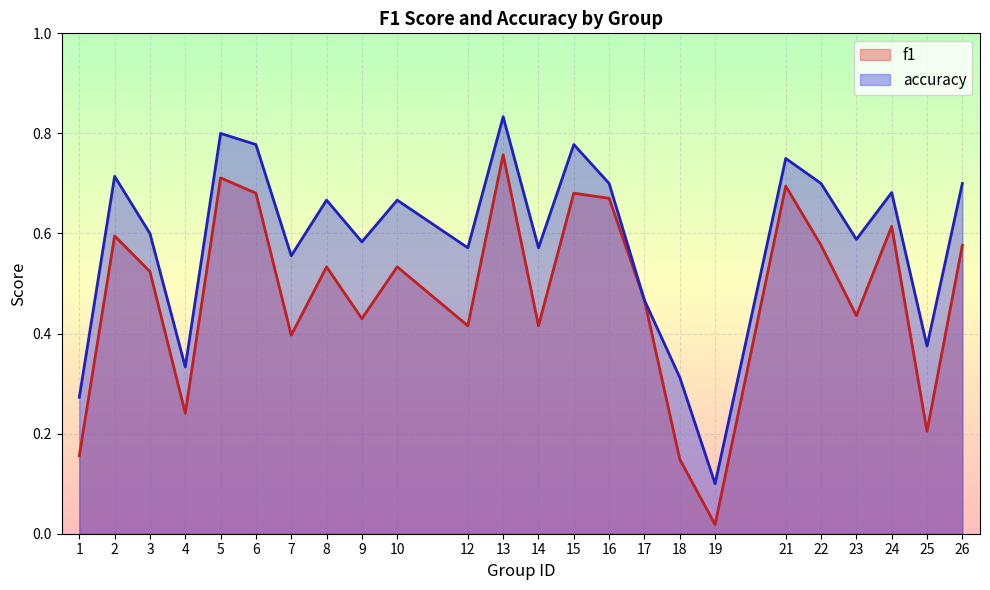

True or false: f1 and accuracy intersect in this chart.

False